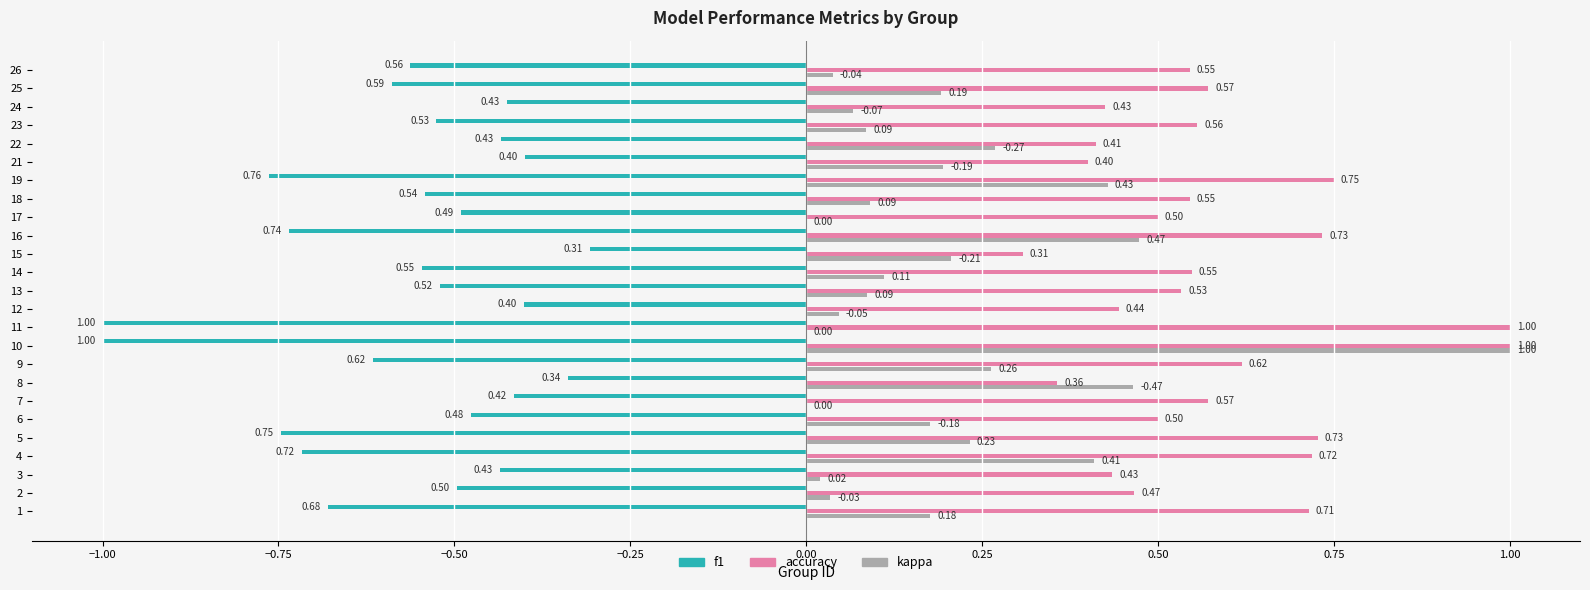

What is the sum of the accuracy values at 13 and 1?

1.2